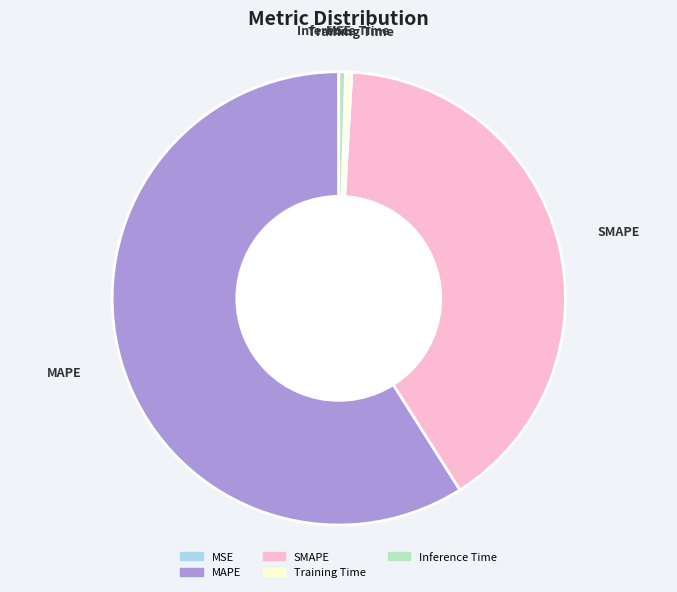

Does any single category account for the majority?

Yes